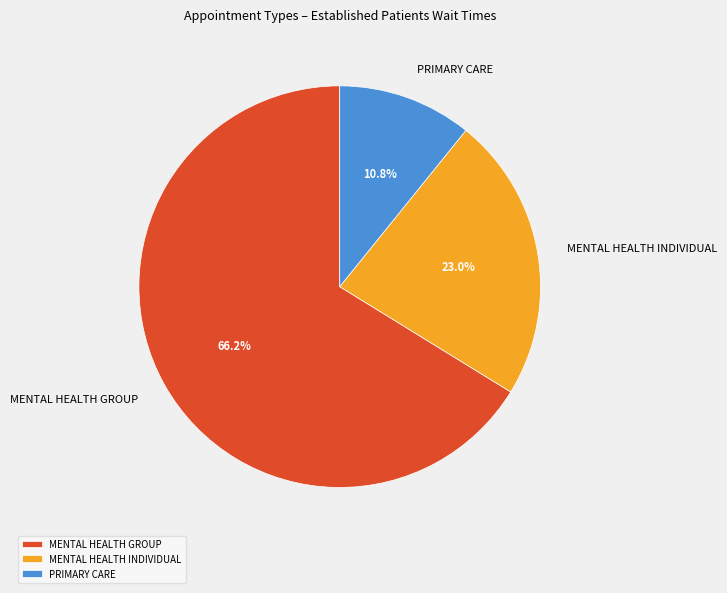

What is the smallest slice in the pie chart?

PRIMARY CARE